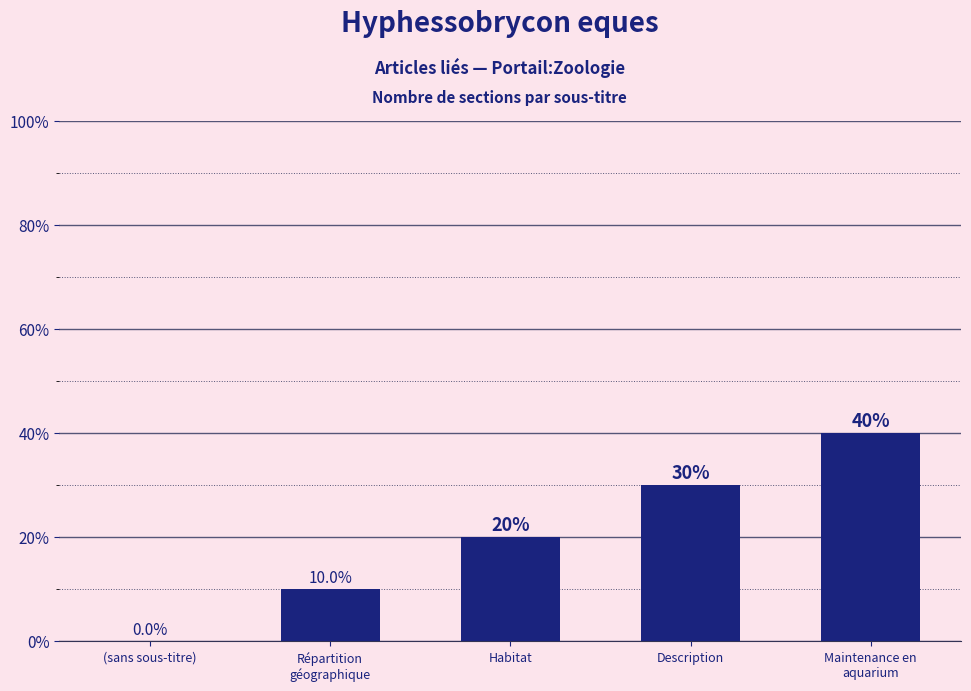

Which has a higher value, Maintenance en
aquarium or Habitat?

Maintenance en
aquarium